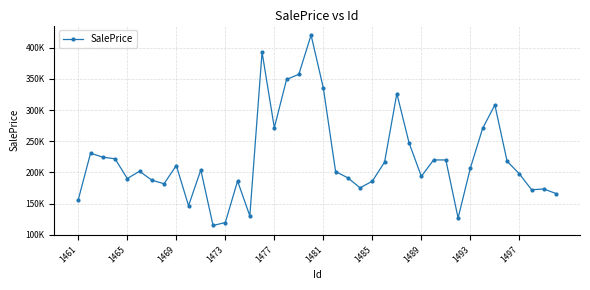

Reading left to right, what are all the values shown in this chart?

156511.3	230829.3	224502.3	221964.5	190272.2	201967.8	187664.0	181988.6	211127.4	146765.3	204048.4	115123.5	119867.9	186323.4	130509.9	392675.6	271673.9	348995.8	357180.2	420010.8	335316.9	201564.7	191415.1	175394.0	186092.3	216628.7	326440.0	247294.5	193780.1	220068.5	220058.9	127065.6	207020.0	270468.6	308150.3	217983.7	197858.2	172352.8	173553.4	166223.3